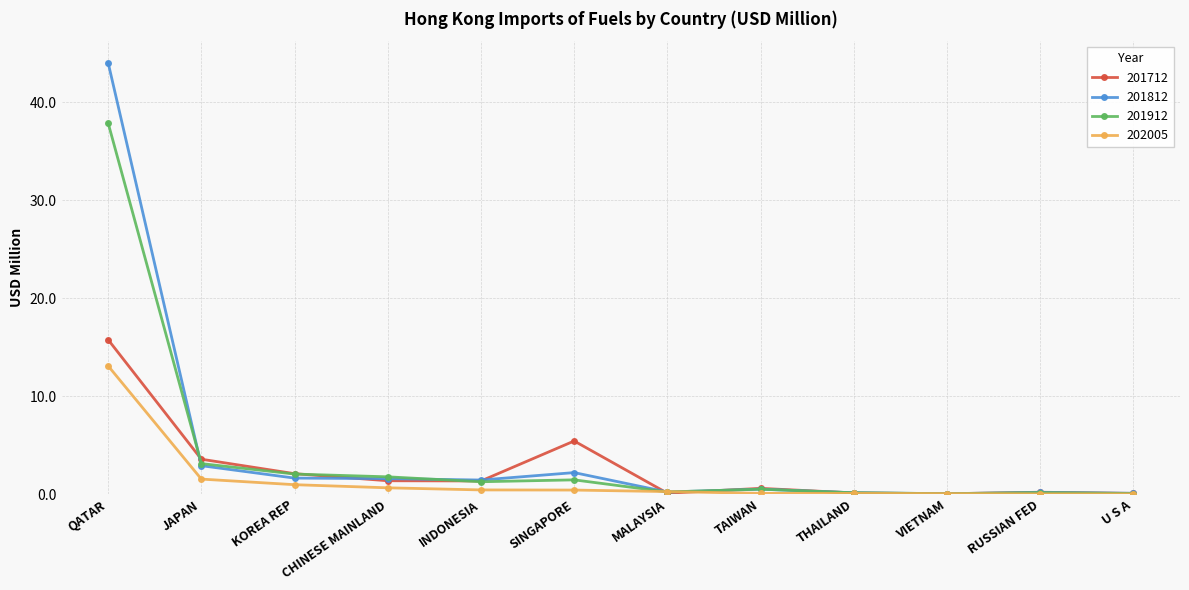

Is the value of 201912 at JAPAN greater than the value of 201812 at CHINESE MAINLAND?

Yes